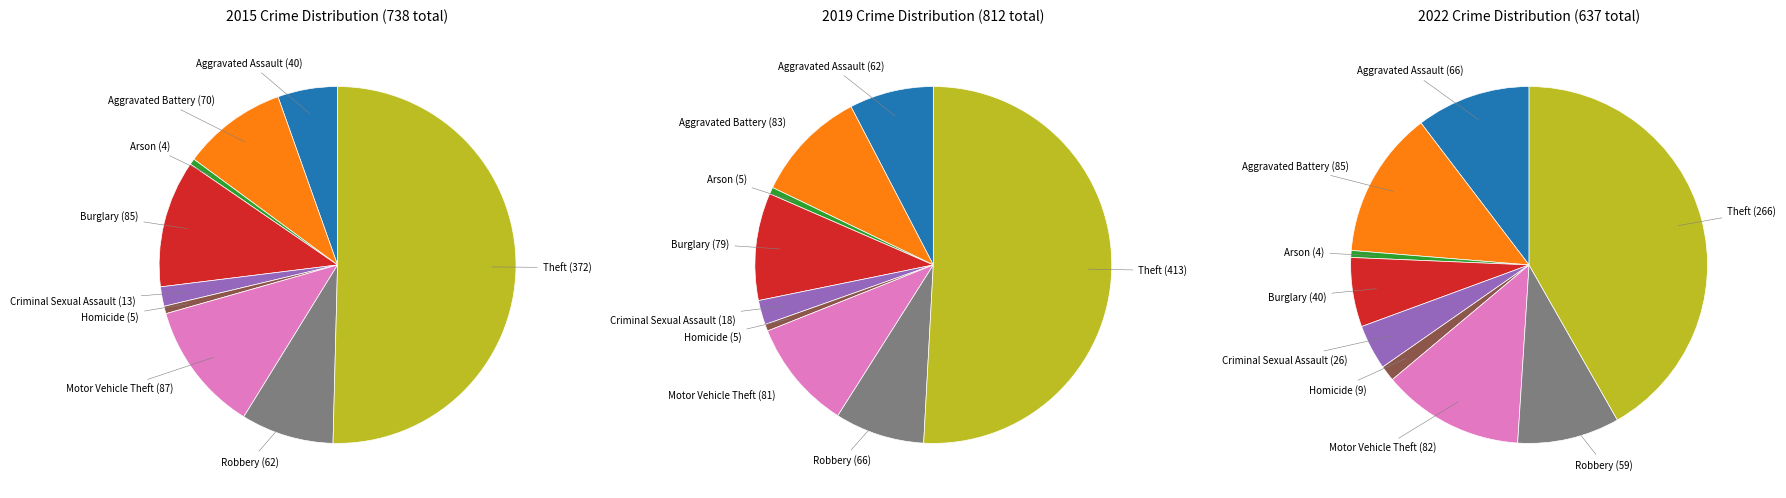

Rank the categories by 2022 value from lowest to highest.

Arson, Homicide, Criminal Sexual Assault, Burglary, Robbery, Aggravated Assault, Motor Vehicle Theft, Aggravated Battery, Theft